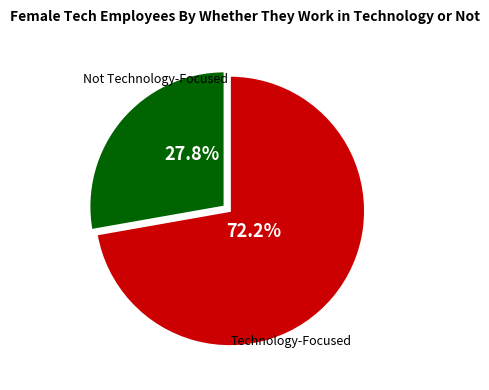

Rank the categories by value from lowest to highest.

Not Technology-Focused, Technology-Focused